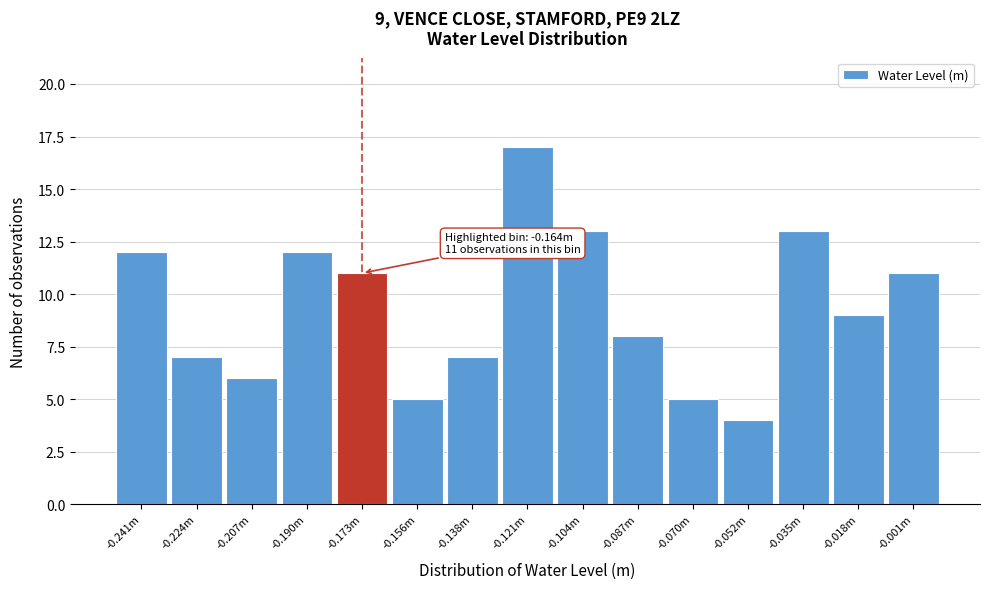

Reading left to right, extract all data points from this chart.

12	7	6	12	11	5	7	17	13	8	5	4	13	9	11